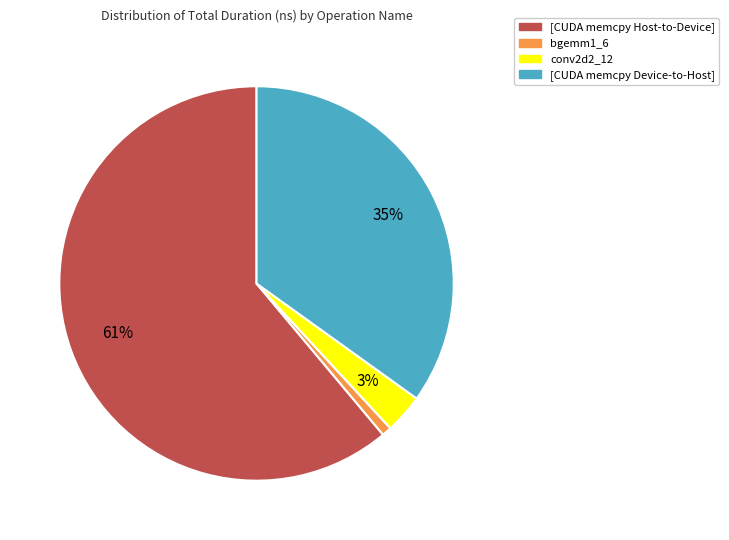

What percentage is the bgemm1_6 slice, to the nearest percent?

1%